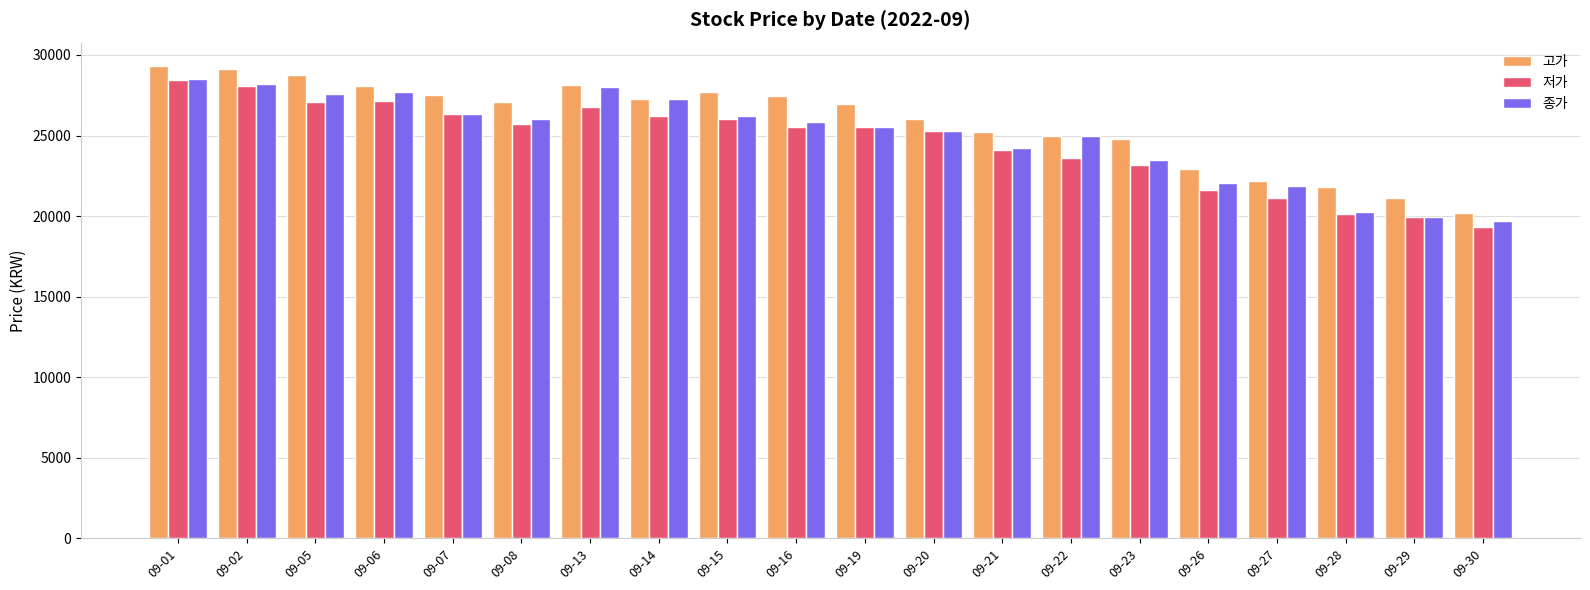

How many data points does each series have?

20